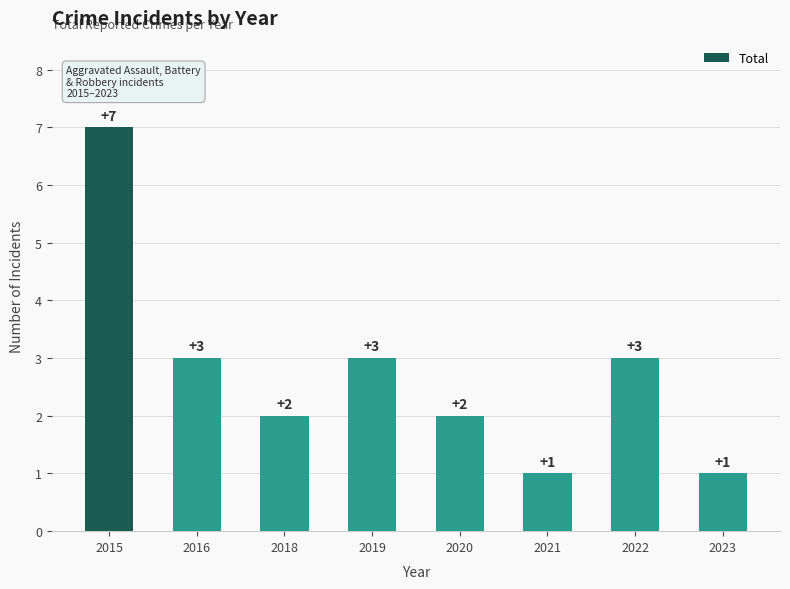

Reading left to right, transcribe all the data shown in this chart.

7	3	2	3	2	1	3	1